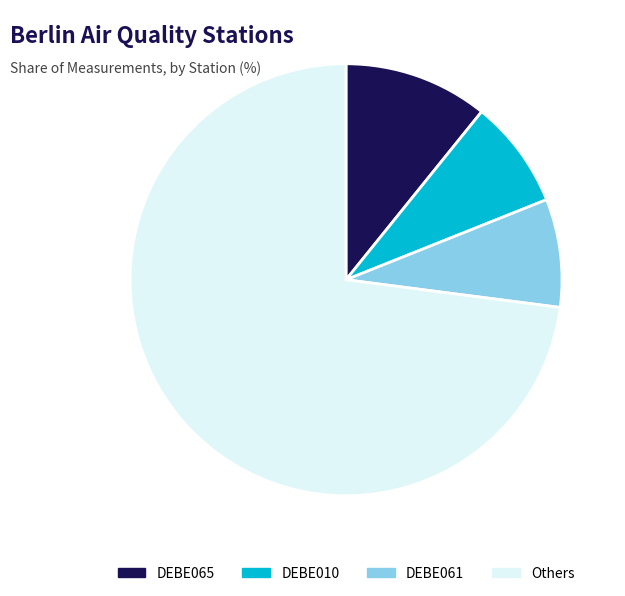

How many segments does this pie chart have?

4